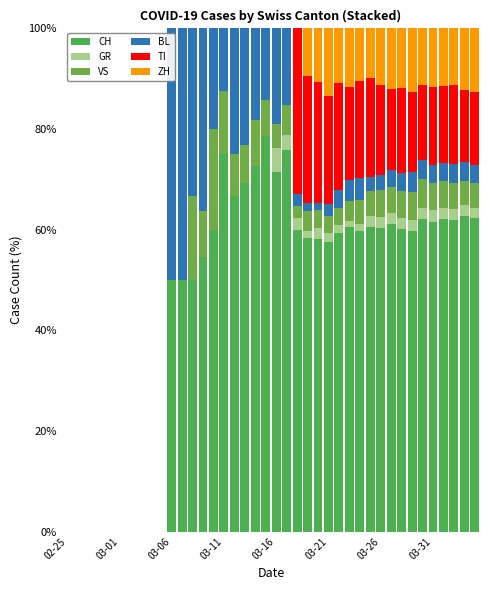

How many series are shown in this chart?

6